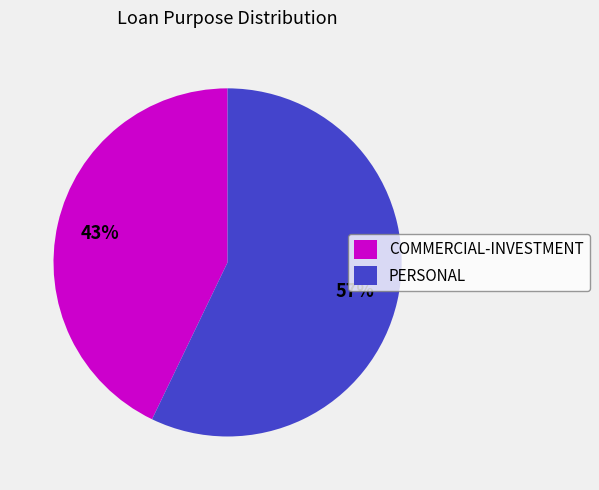

What percentage is the COMMERCIAL-INVESTMENT slice, to the nearest percent?

43%